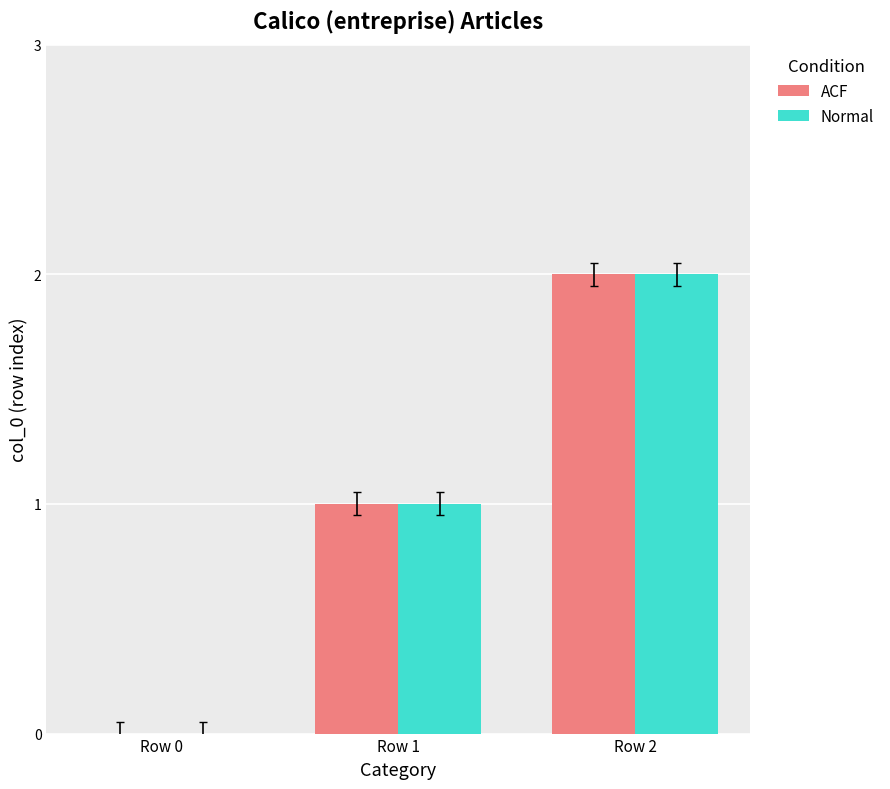

What is the total value across all series at Row 1?

2